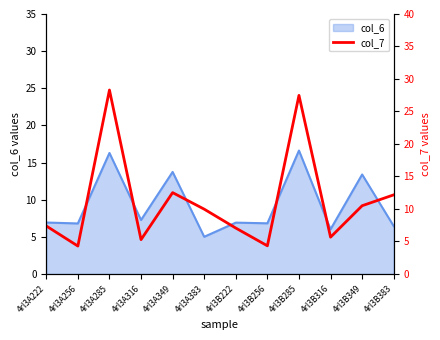

The value of col_6 at 4rl3B316 is 3.8. True or false?

False